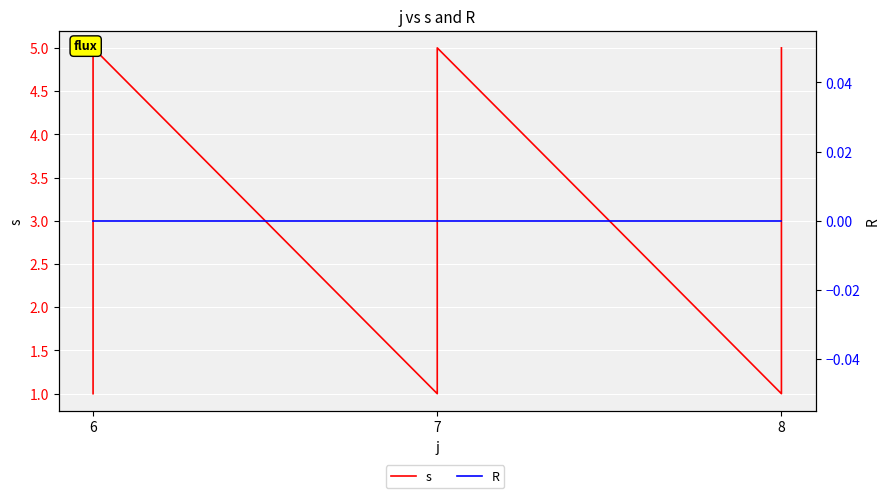

Rank the series at 6 from highest to lowest value.

s, R